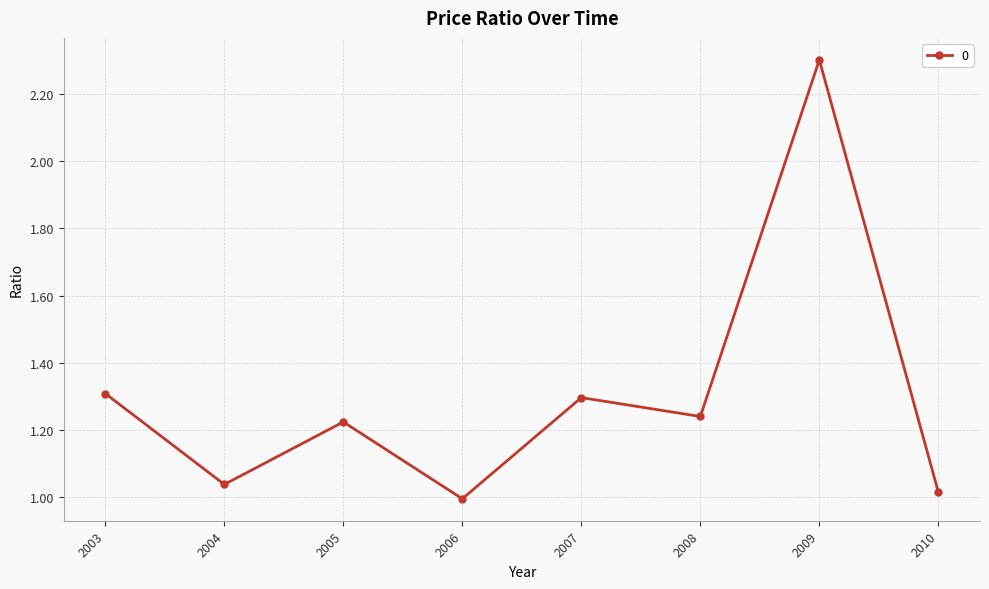

At which category does the data reach its first local peak?

2005